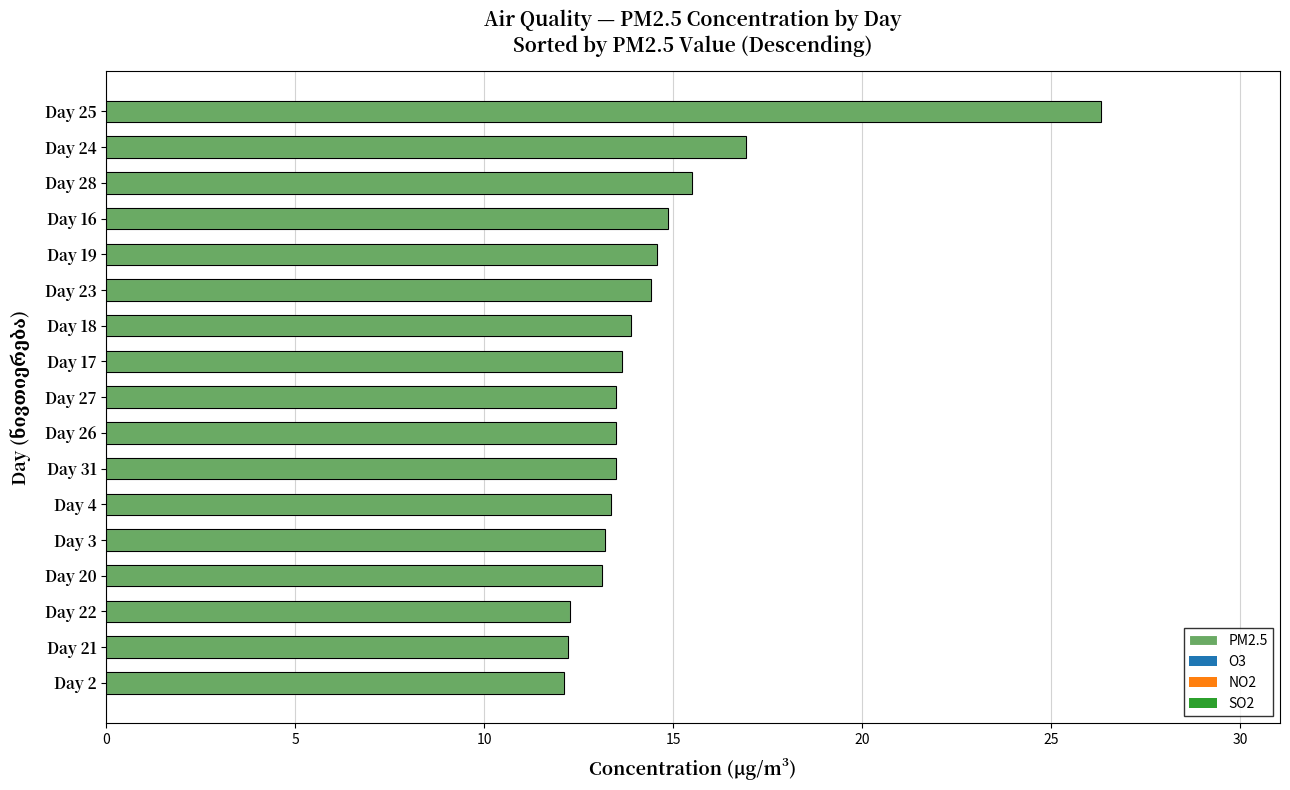

Is it true that the value at Day 17 is 13.7?

True